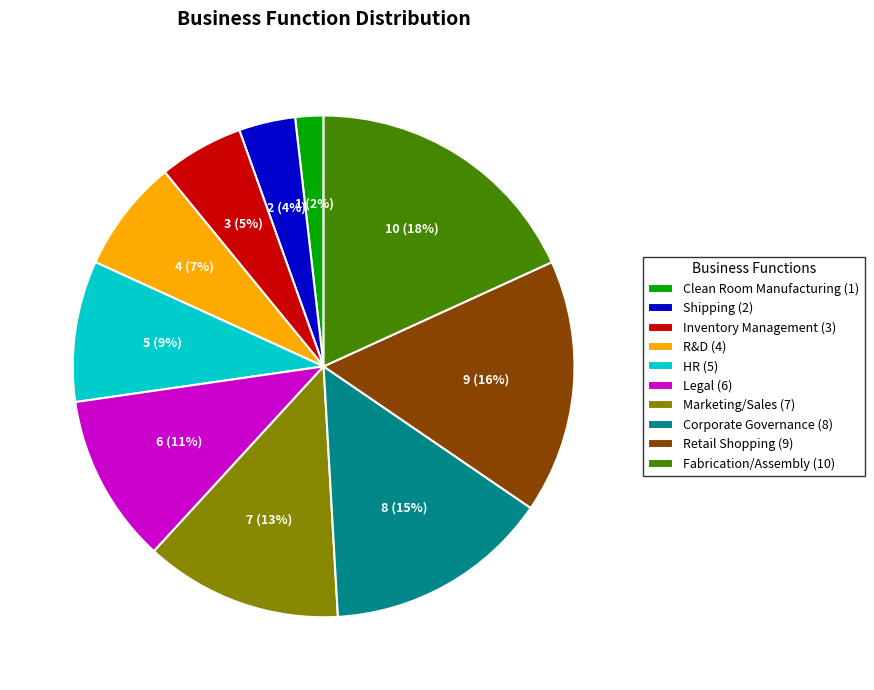

To the nearest percent, what portion does Inventory Management represent?

5%